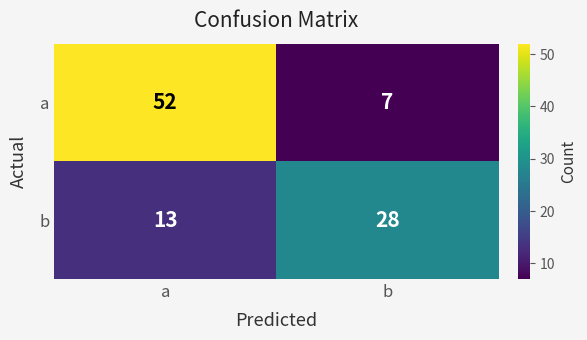

Reading left to right, transcribe all the data shown in this chart.

a: a=52	b=7
b: a=13	b=28